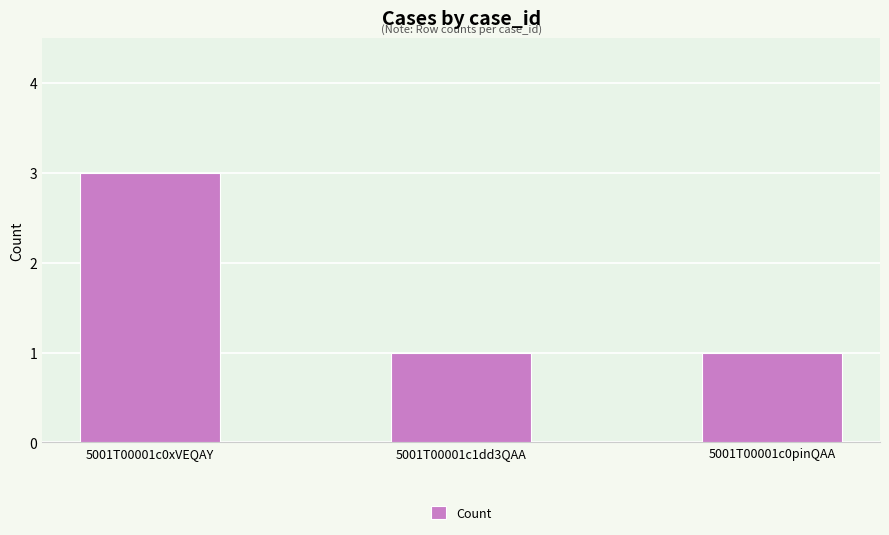

What is the maximum value shown in the chart?

3